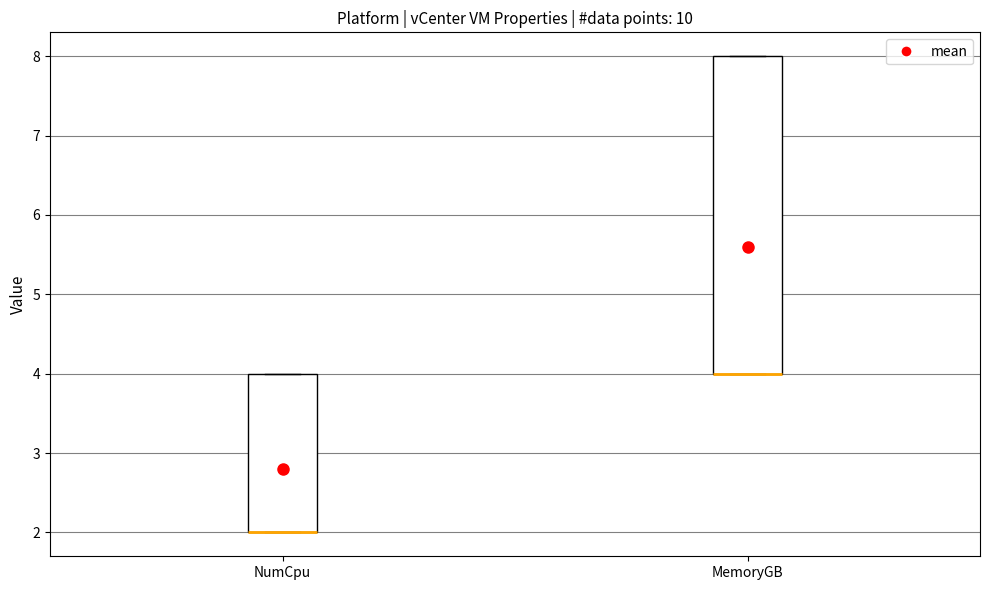

Where is the lower edge of the box for NumCpu on the y-axis? The values are not printed on the chart, so give them approximately, as read against the axis.

2